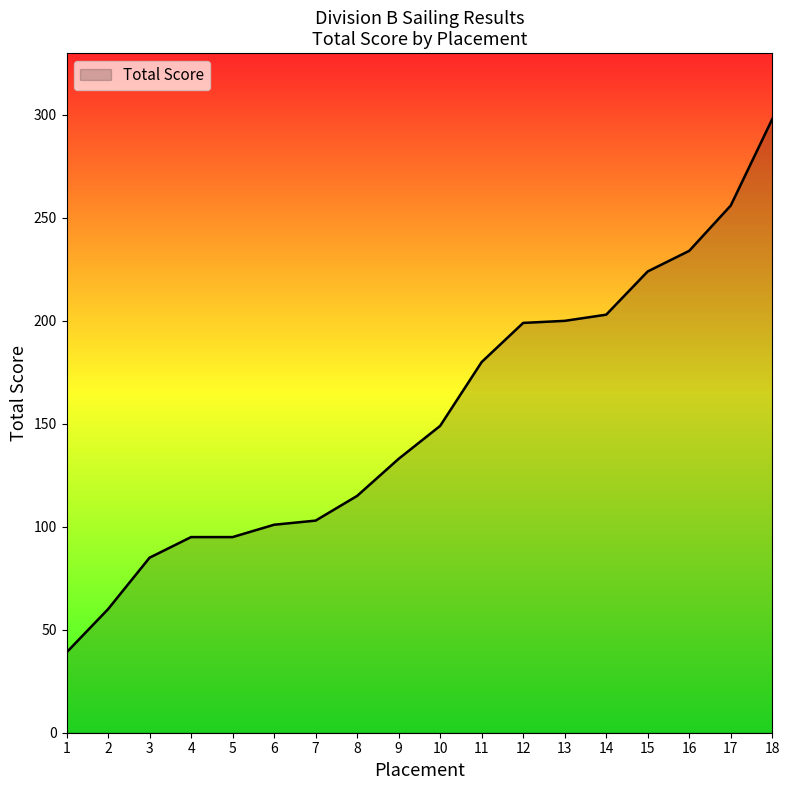

How many series are shown in this chart?

1